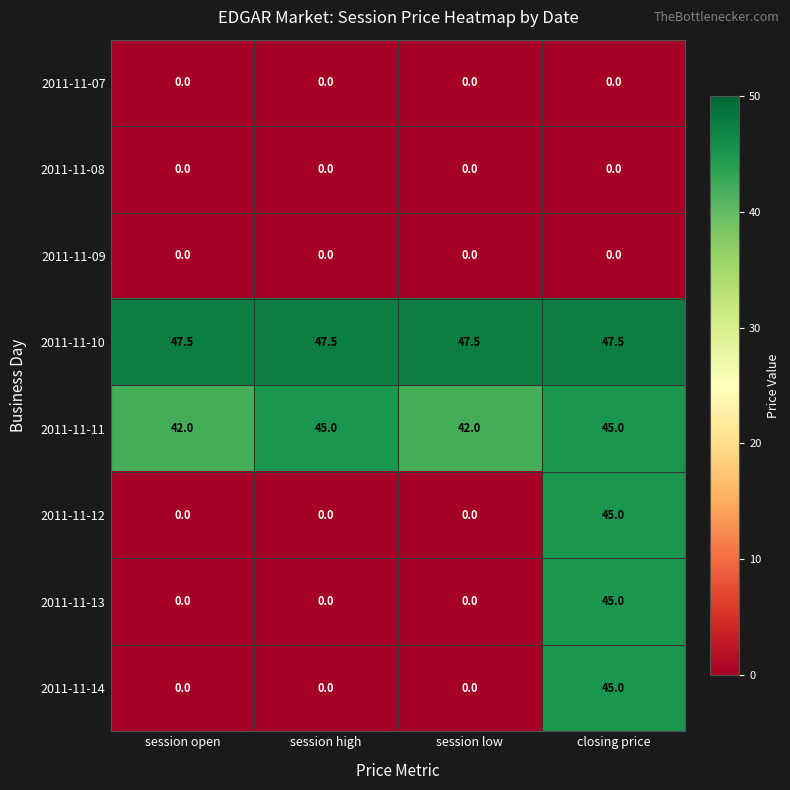

At how many categories does at least one series exceed 41?

4